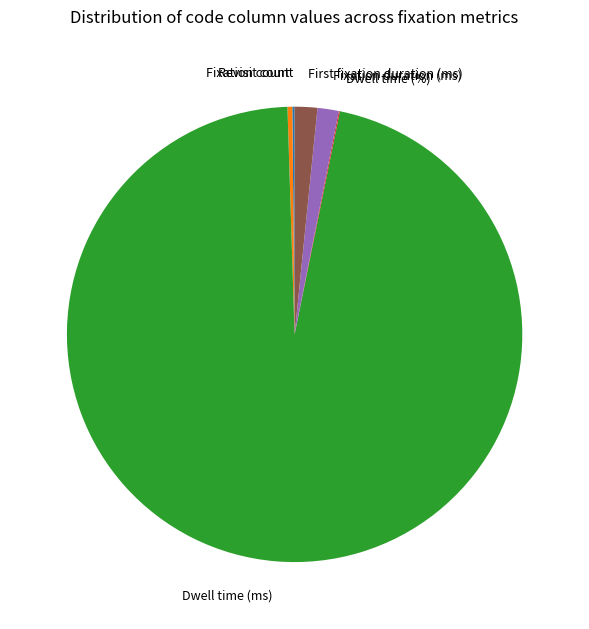

Is there any slice that represents more than half of the pie?

Yes